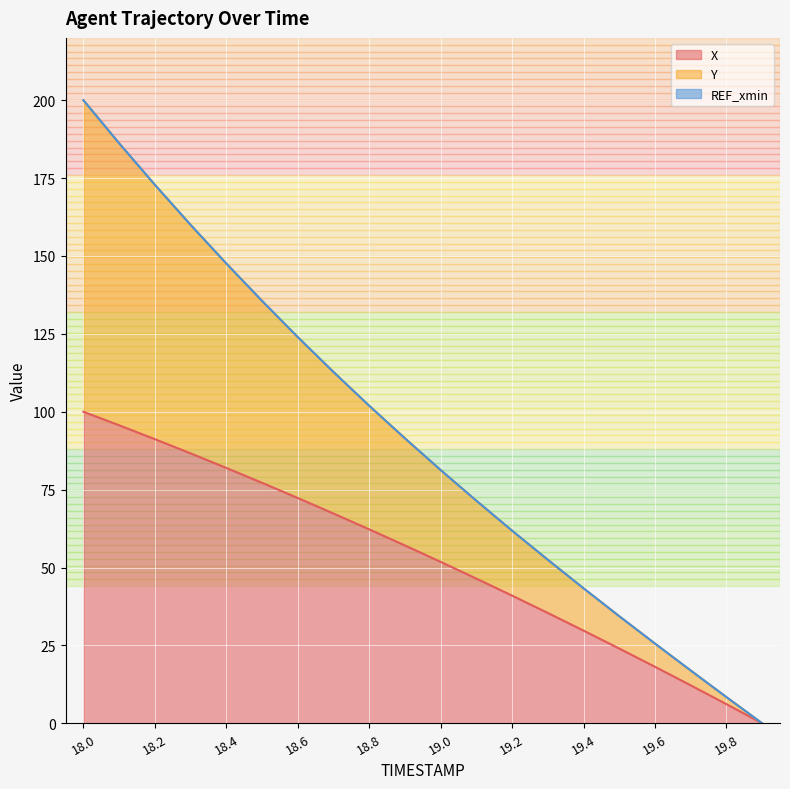

True or false: Y has more than 2 interior local peaks.

False